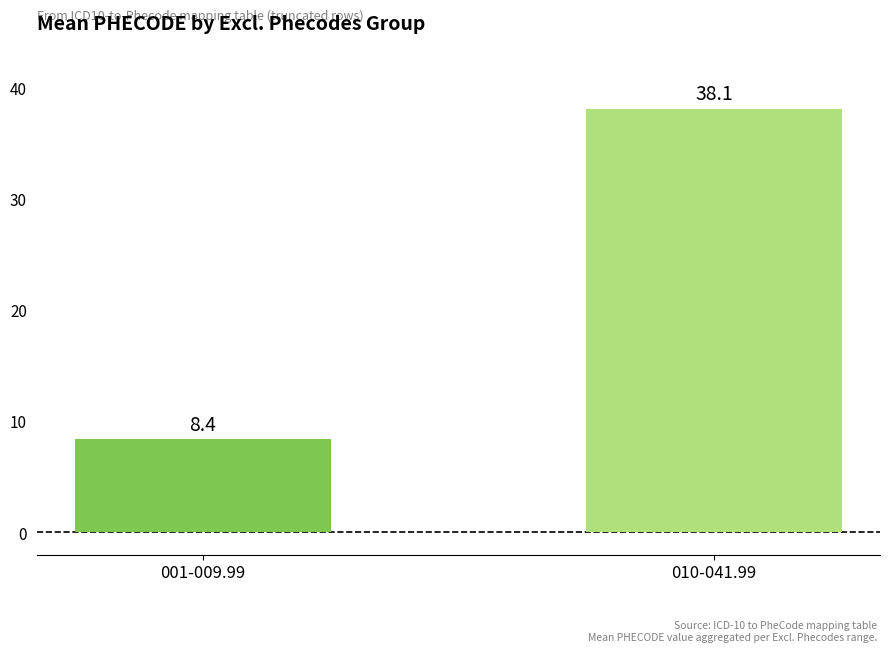

The chart shows a value of 38.1 at 010-041.99. True or false?

True